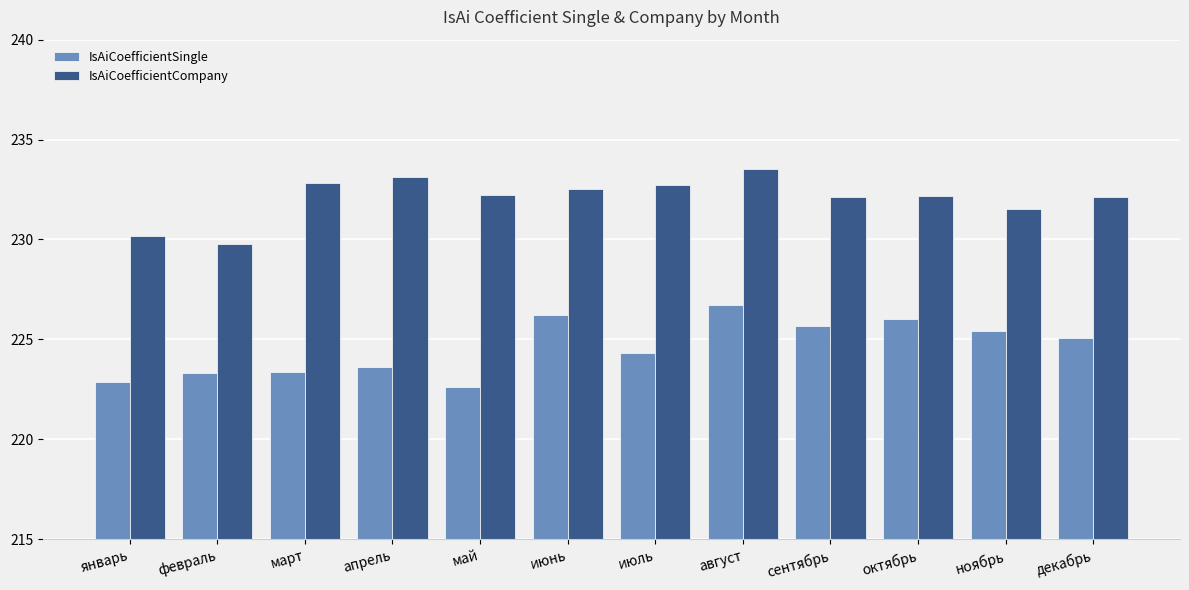

What is the difference between the second highest and minimum values in the IsAiCoefficientSingle series?

3.6